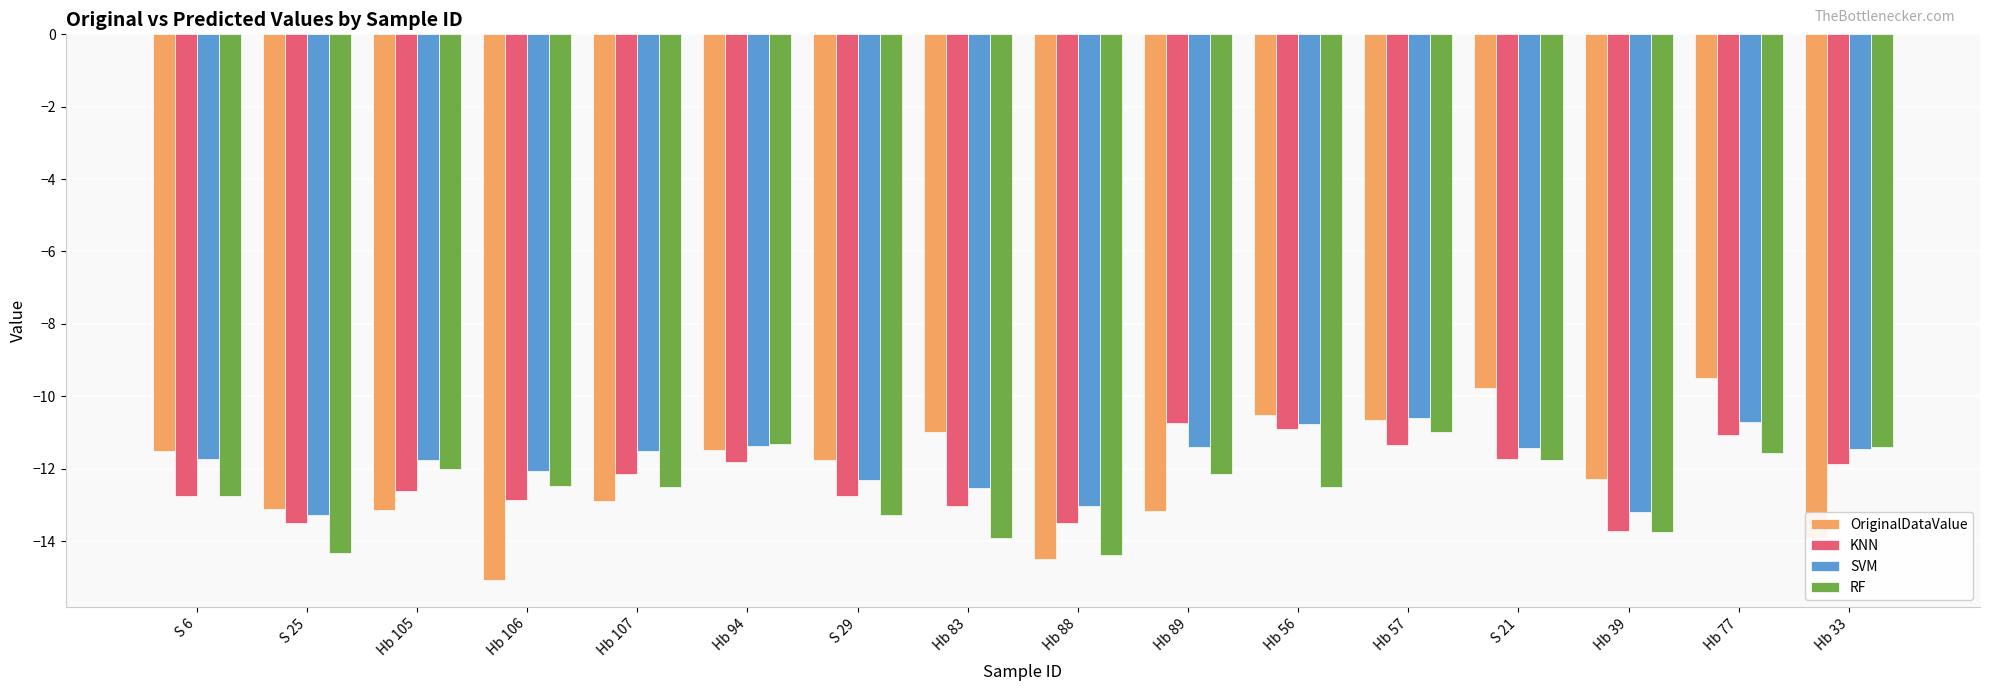

At which label does KNN reach its minimum?

Hb 39